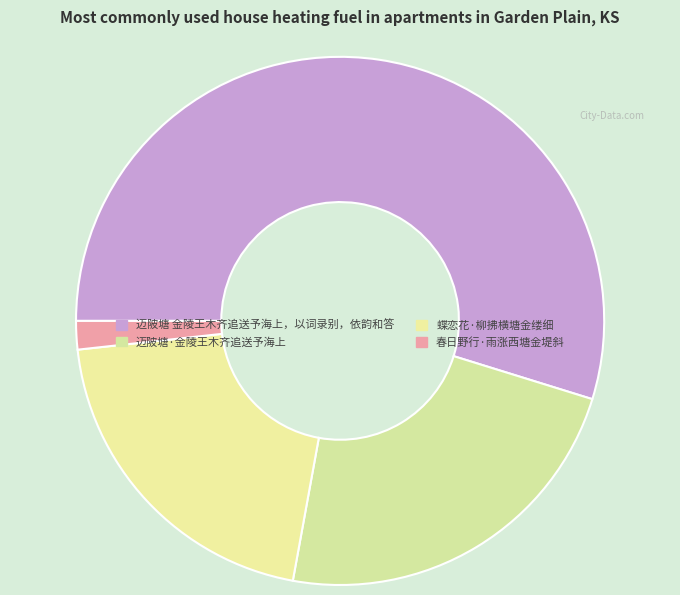

To the nearest percent, what is the difference between the 春日野行·雨涨西塘金堤斜 and 迈陂塘·金陵王木齐追送予海上 slice percentages?

21%